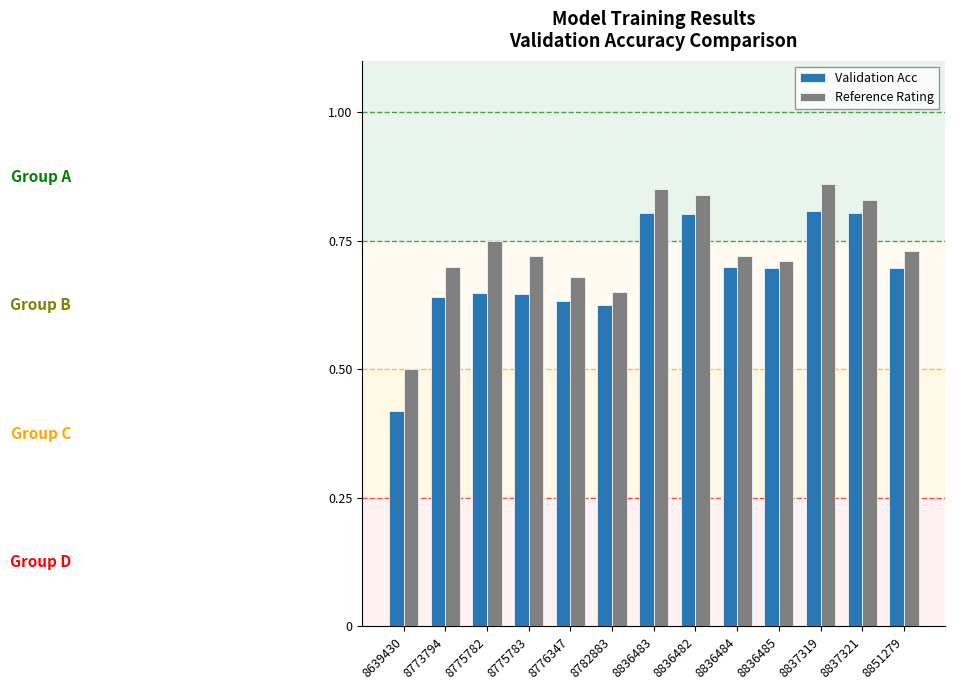

Which series has the largest range (max minus min)?

Validation Acc